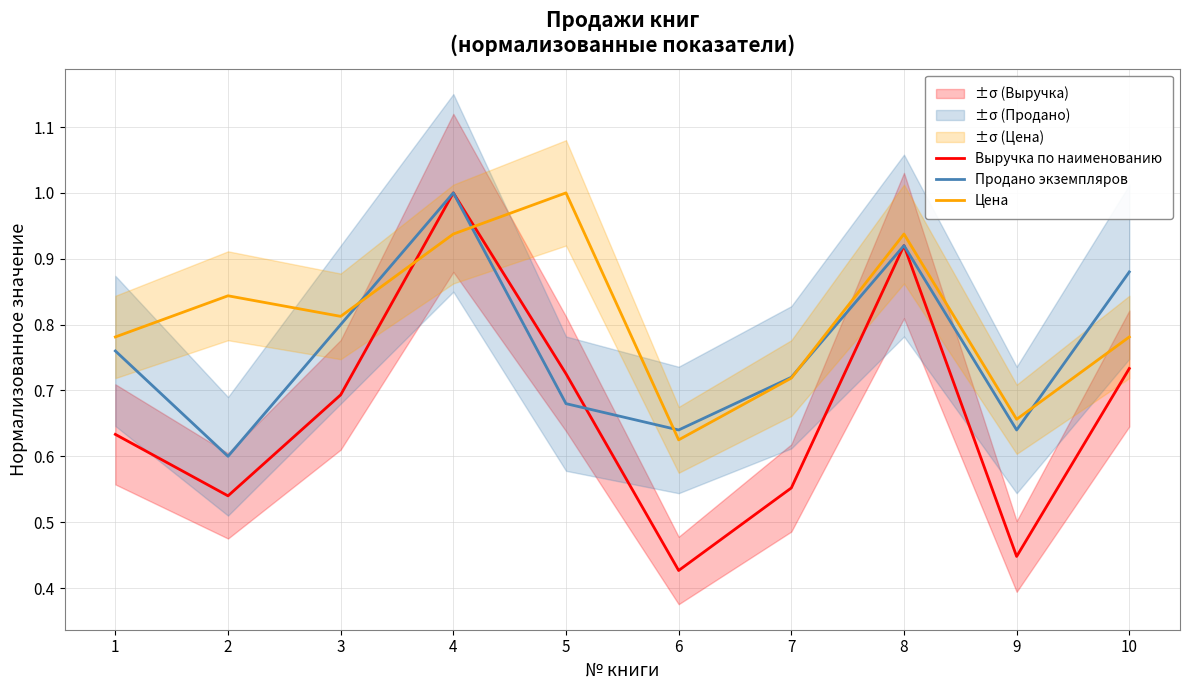

How many lines are shown in the chart?

3